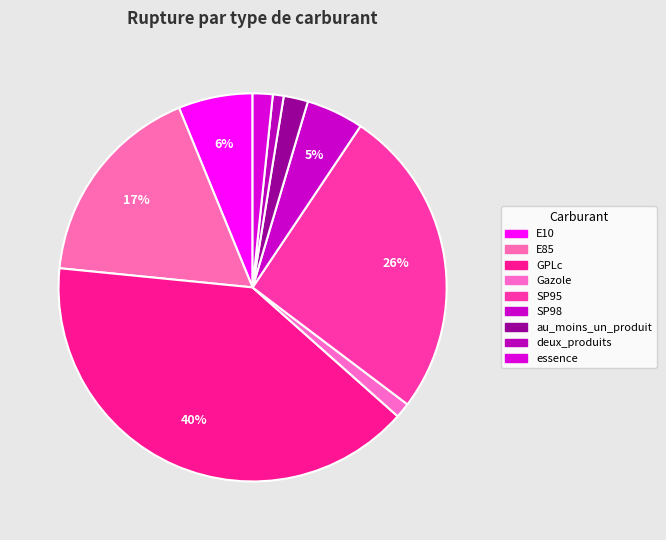

The Gazole slice represents 1% of the pie. True or false?

True